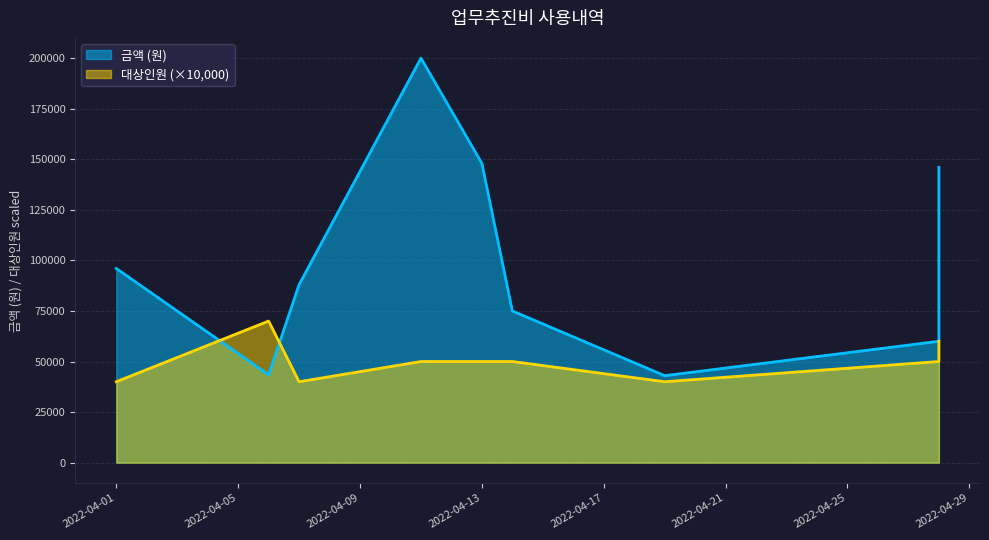

Reading left to right, list all the values displayed in this chart.

금액 (원): 2022-04-01=96000	2022-04-06=43400	2022-04-07=88000	2022-04-11=200000	2022-04-13=148000	2022-04-14=75000	2022-04-19=43000	2022-04-28=60000	2022-04-28=146000
대상인원: 2022-04-01=40000	2022-04-06=70000	2022-04-07=40000	2022-04-11=50000	2022-04-13=50000	2022-04-14=50000	2022-04-19=40000	2022-04-28=50000	2022-04-28=60000